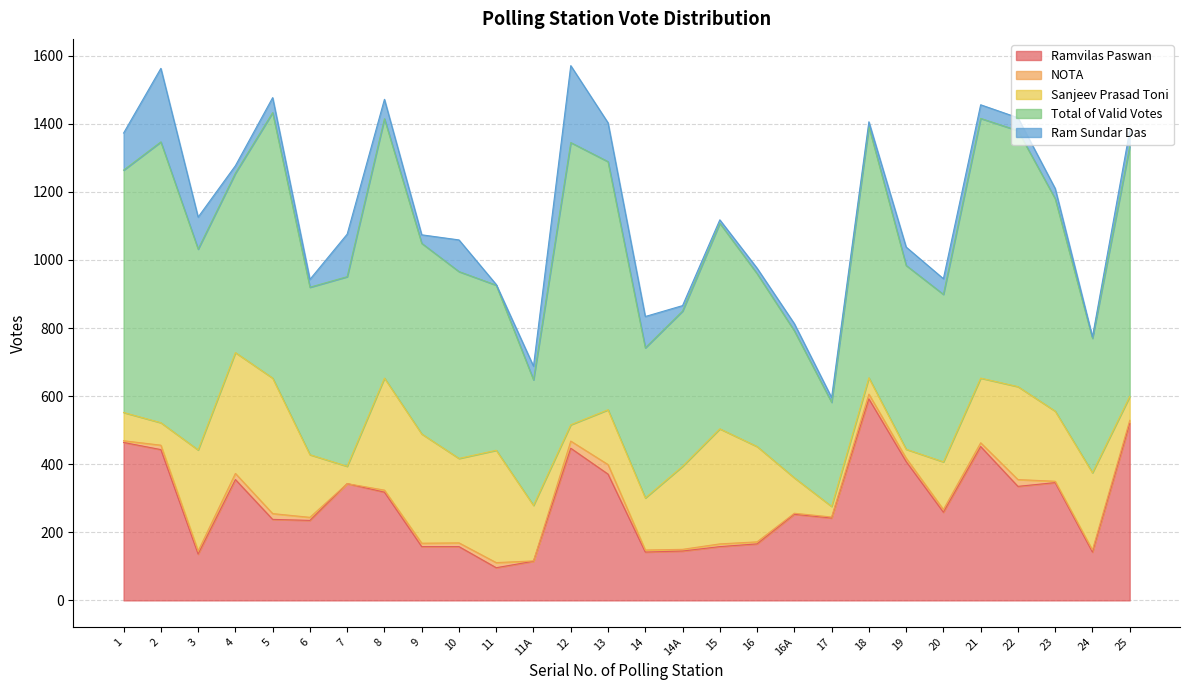

What position from the left is 22?

25